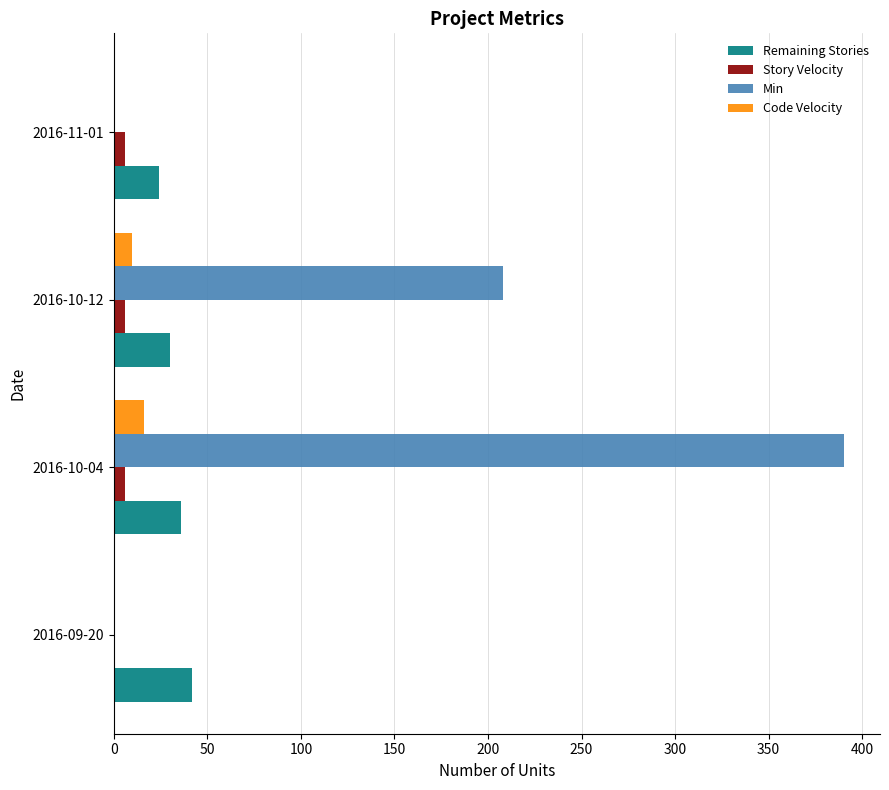

Where is Min nearest to the value 195?

2016-10-12